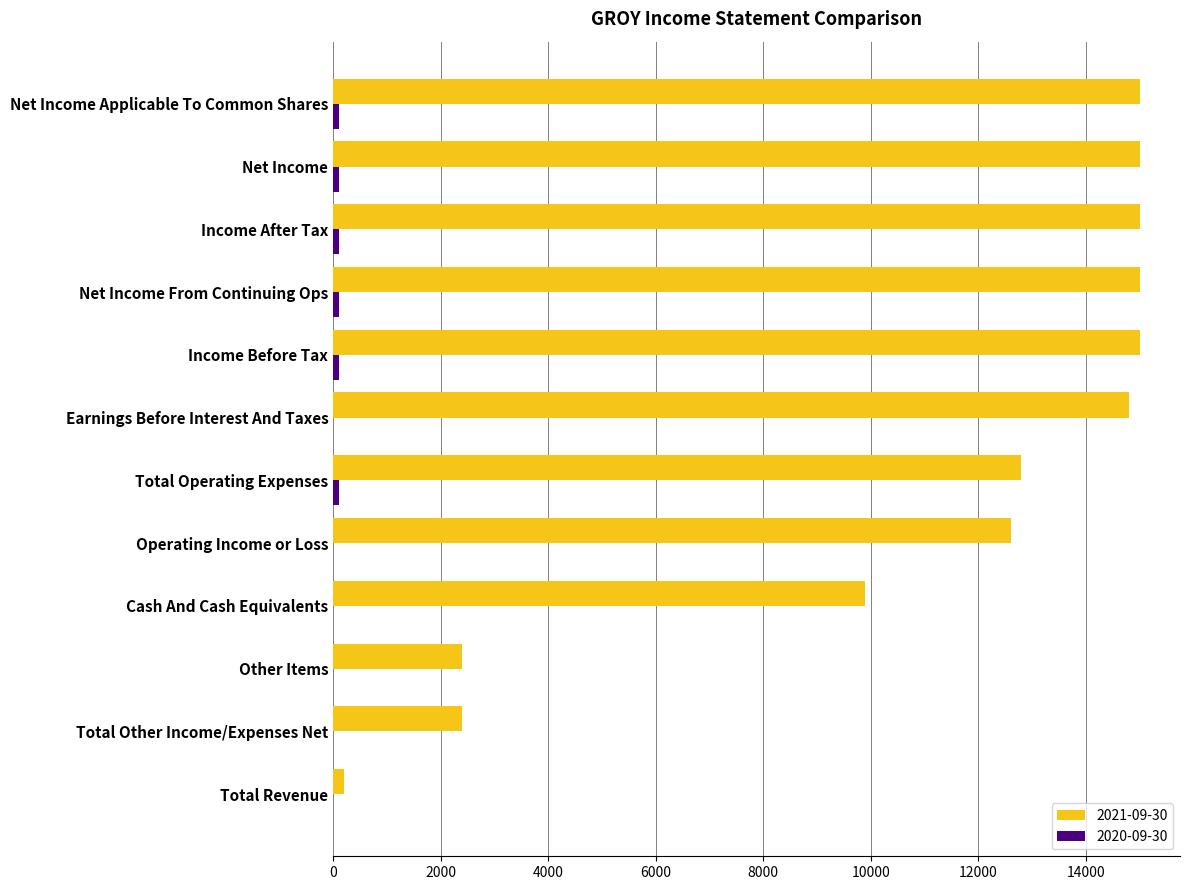

Which series has the largest total across all categories?

2021-09-30